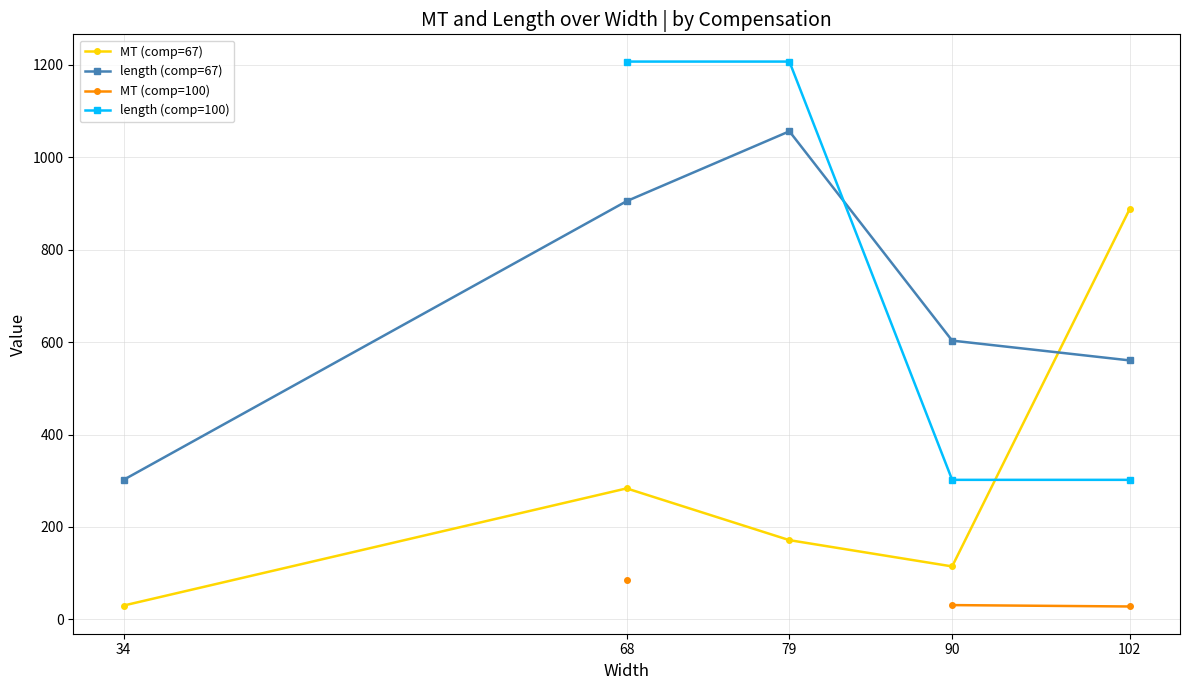

True or false: length (comp=100) and MT (comp=100) intersect in this chart.

False